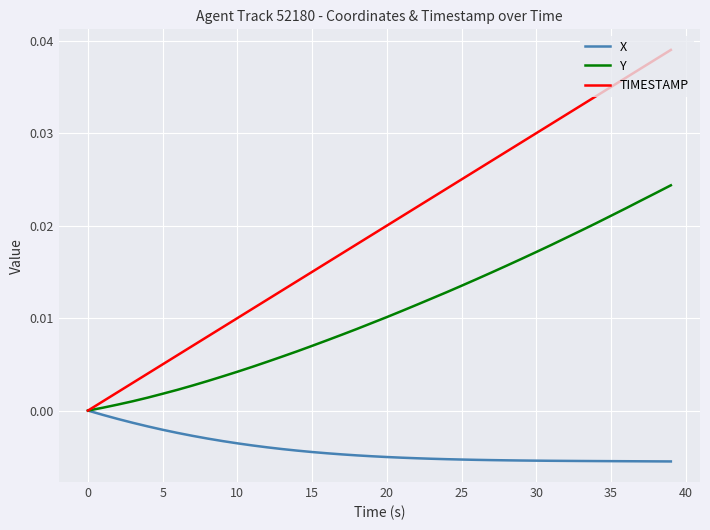

How many lines are shown in the chart?

3